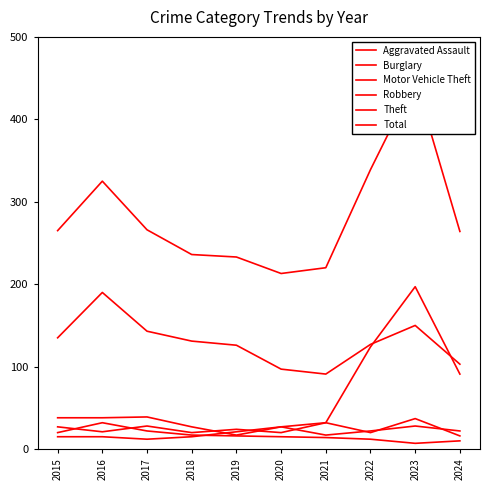

True or false: Aggravated Assault has a value of 15 at 2015.

True